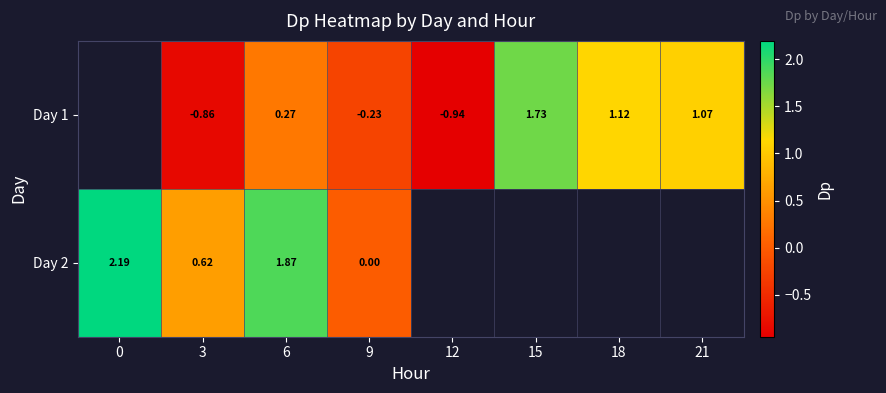

At which label does Day 2 reach its minimum?

9